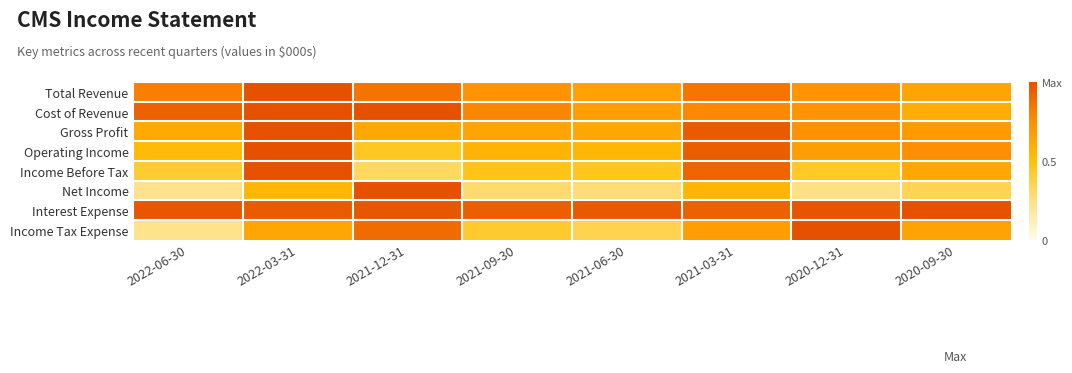

What is the total value across all series at 2022-06-30?

4.7